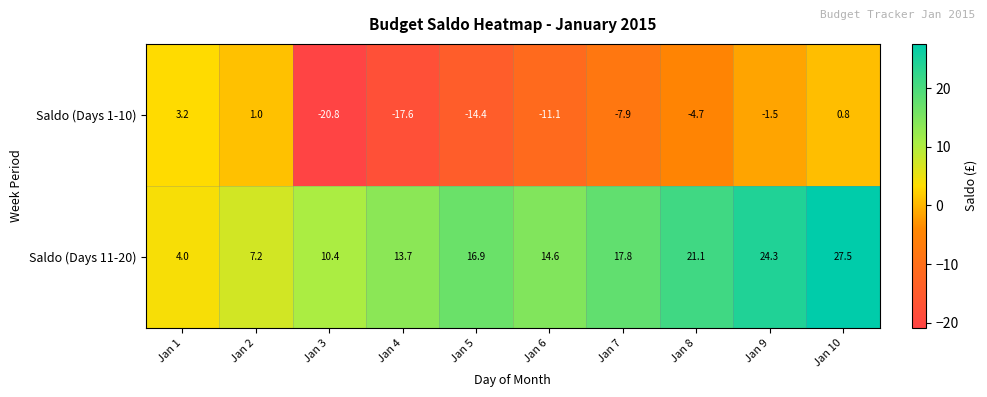

Where does the Saldo (Days 11-20) series first go above 16?

Jan 5